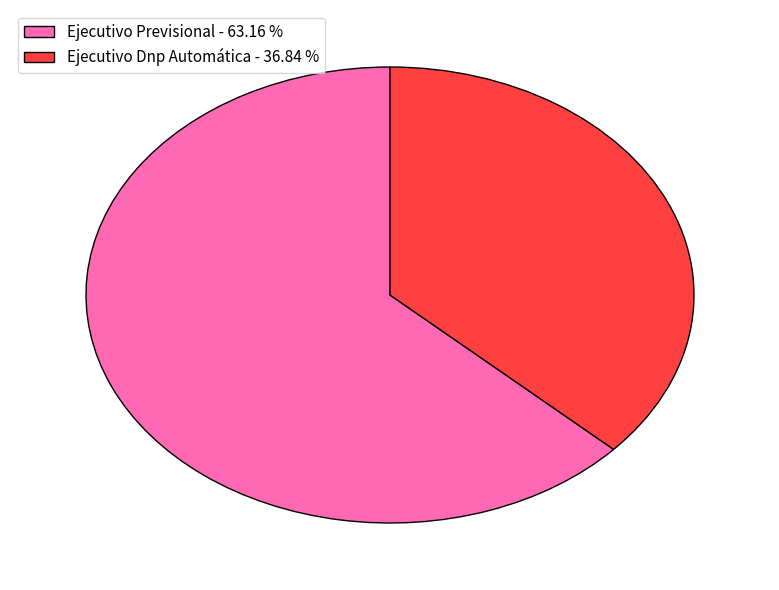

Rank the categories by value from lowest to highest.

Ejecutivo Dnp Automática, Ejecutivo Previsional